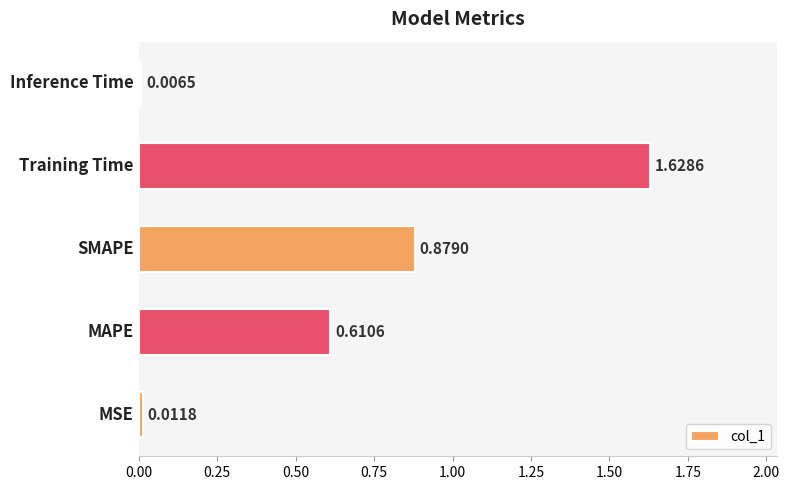

What is the sum of all values?

3.1